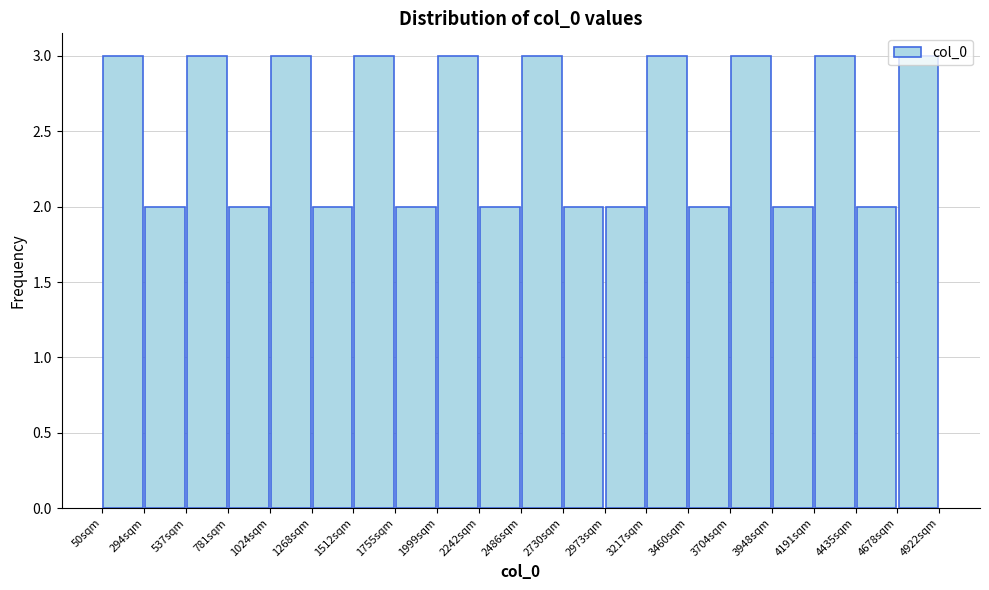

What is the height of the bar covering 4450 to 4700 on the x-axis? Neither the bar edges nor the heights are printed on the chart, so give them approximately, as read against the axes.

2